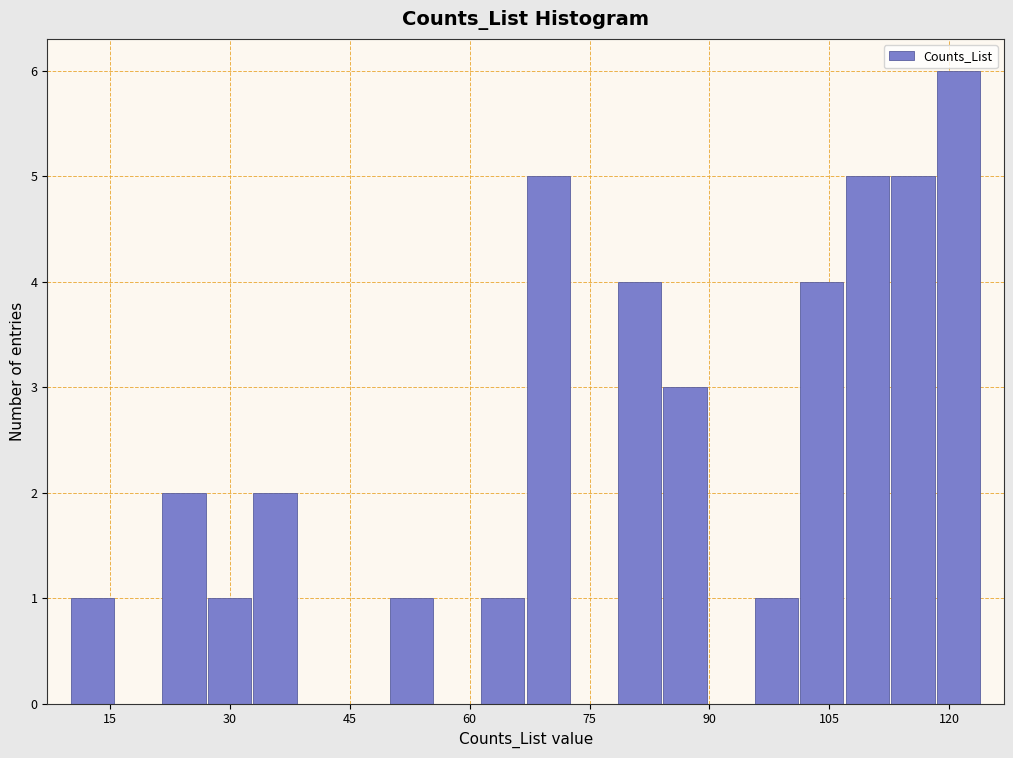

Read against the x-axis, roughly where is the centre of the tallest bar?

122